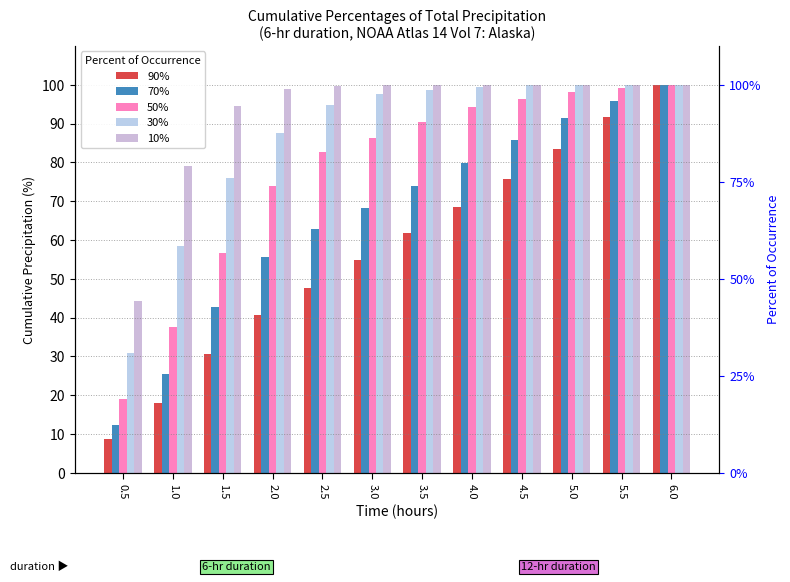

How many bars are there in each group?

5